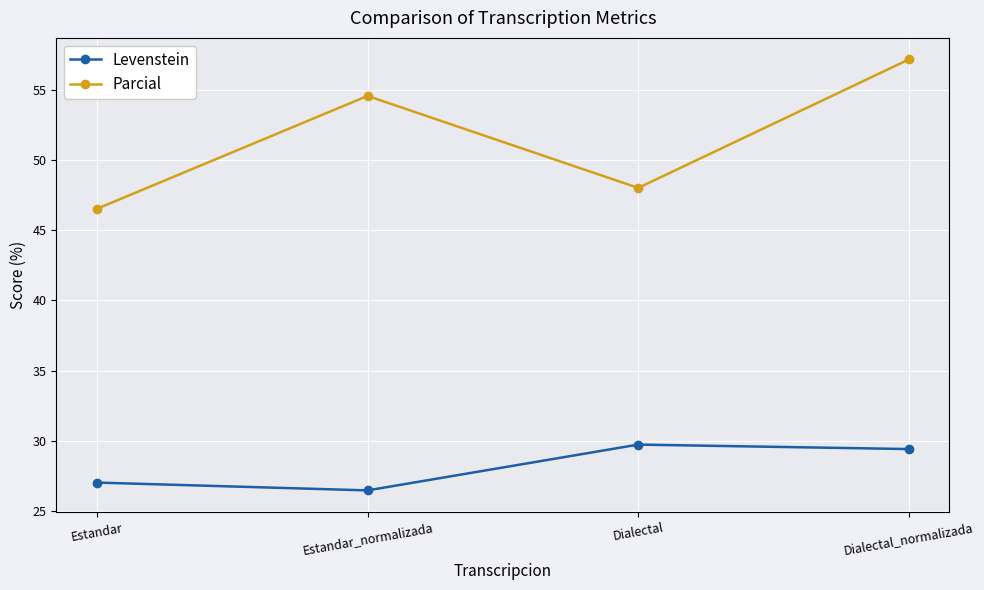

At which category does Parcial reach its first local valley?

Dialectal